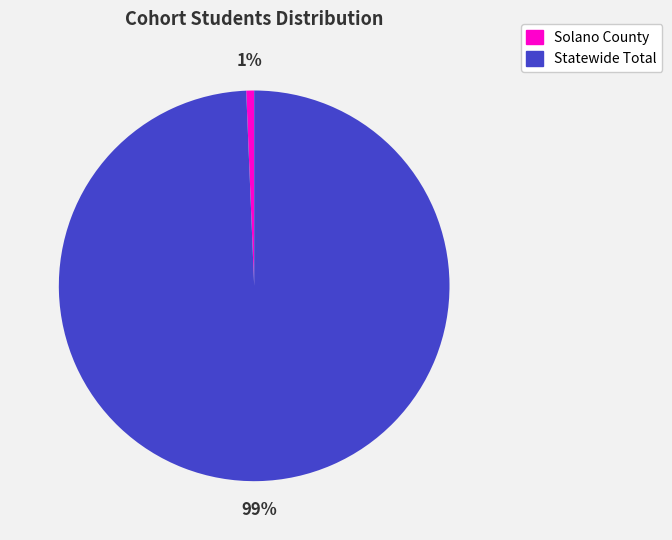

True or false: Solano County accounts for 1% of the total.

True